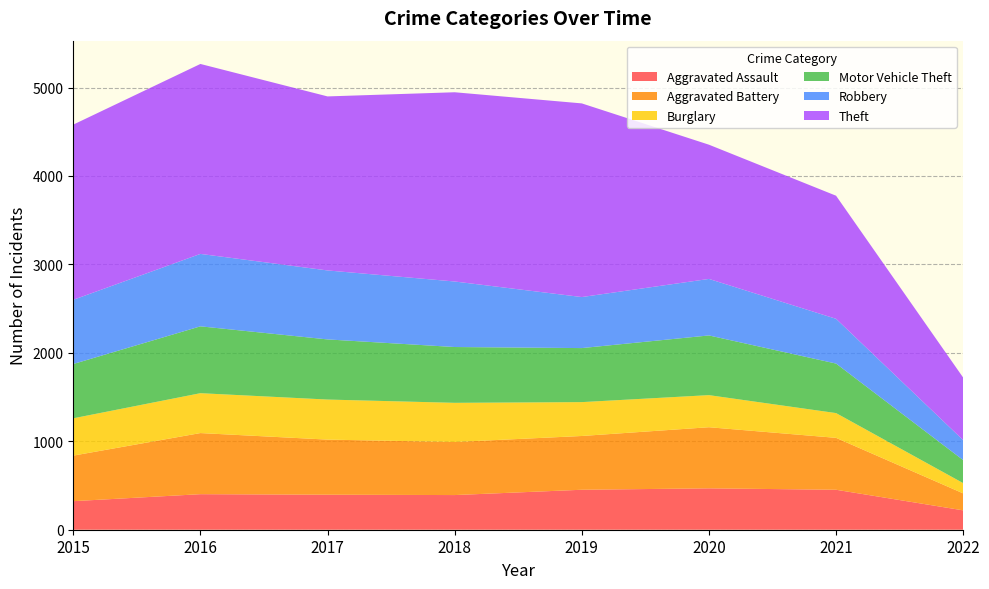

Reading left to right, transcribe all the data shown in this chart.

Aggravated Assault: 323	402	396	392	452	468	452	219
Aggravated Battery: 515	691	623	600	608	691	587	192
Burglary: 422	451	453	443	383	363	280	116
Motor Vehicle Theft: 614	756	680	631	611	675	560	260
Robbery: 726	819	780	741	577	639	506	226
Theft: 1981	2148	1968	2140	2190	1518	1392	707